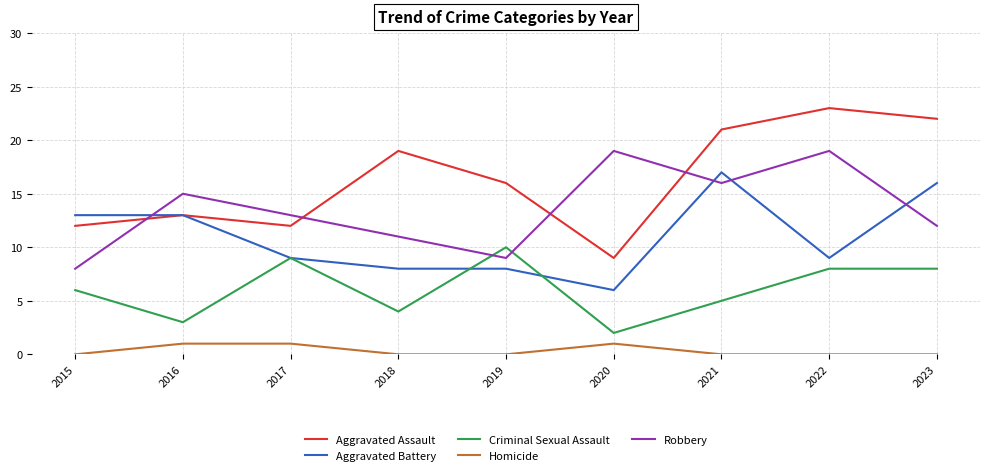

What is the average value of the Aggravated Assault series?

16